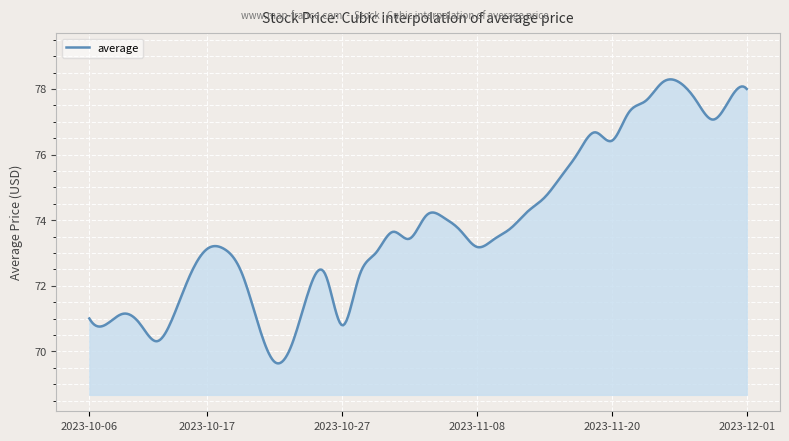

What is the difference between the maximum and minimum values?

8.7